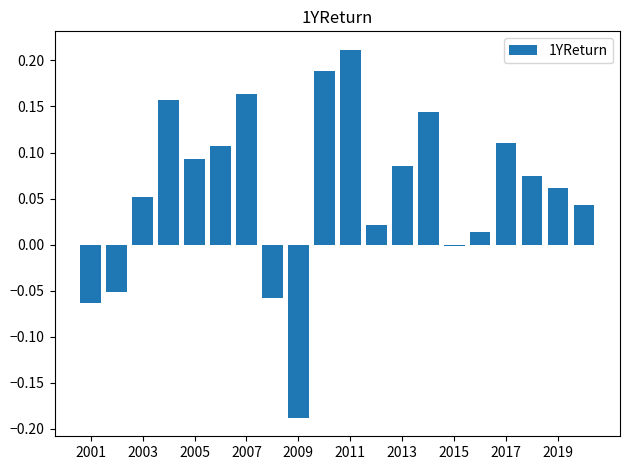

Count the number of data series in this chart.

1